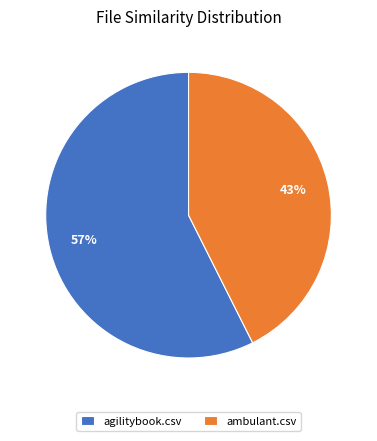

True or false: ambulant.csv accounts for 57% of the total.

False